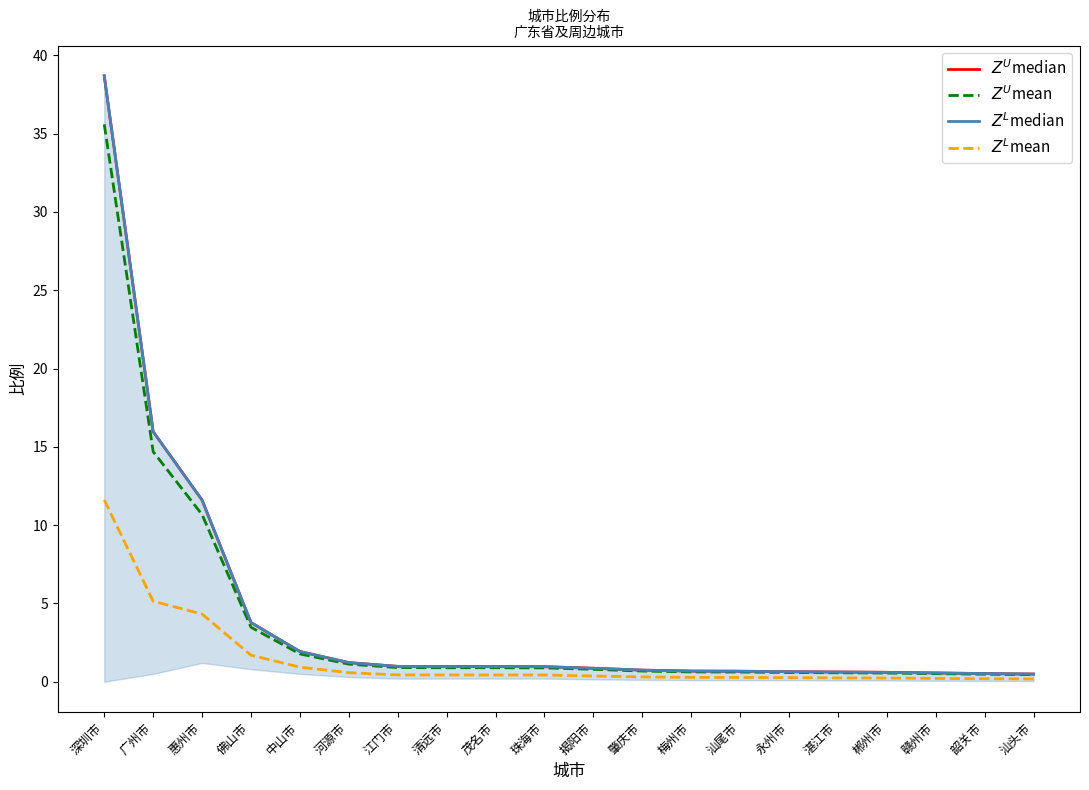

Reading right to left, list all the values displayed in this chart.

$Z^U$median: 0.5	0.5	0.6	0.6	0.6	0.6	0.7	0.7	0.7	0.9	1.0	1.0	1.0	1.0	1.2	1.9	3.8	11.6	16.0	38.7
$Z^U$mean: 0.5	0.5	0.5	0.6	0.6	0.6	0.6	0.6	0.7	0.8	0.9	0.9	0.9	0.9	1.1	1.8	3.5	10.7	14.7	35.6
$Z^L$median: 0.5	0.5	0.6	0.6	0.6	0.6	0.7	0.7	0.7	0.9	1.0	1.0	1.0	1.0	1.2	1.9	3.8	11.6	16.0	38.7
$Z^L$mean: 0.2	0.2	0.2	0.2	0.2	0.3	0.3	0.3	0.3	0.4	0.4	0.4	0.4	0.4	0.6	0.9	1.7	4.3	5.1	11.6